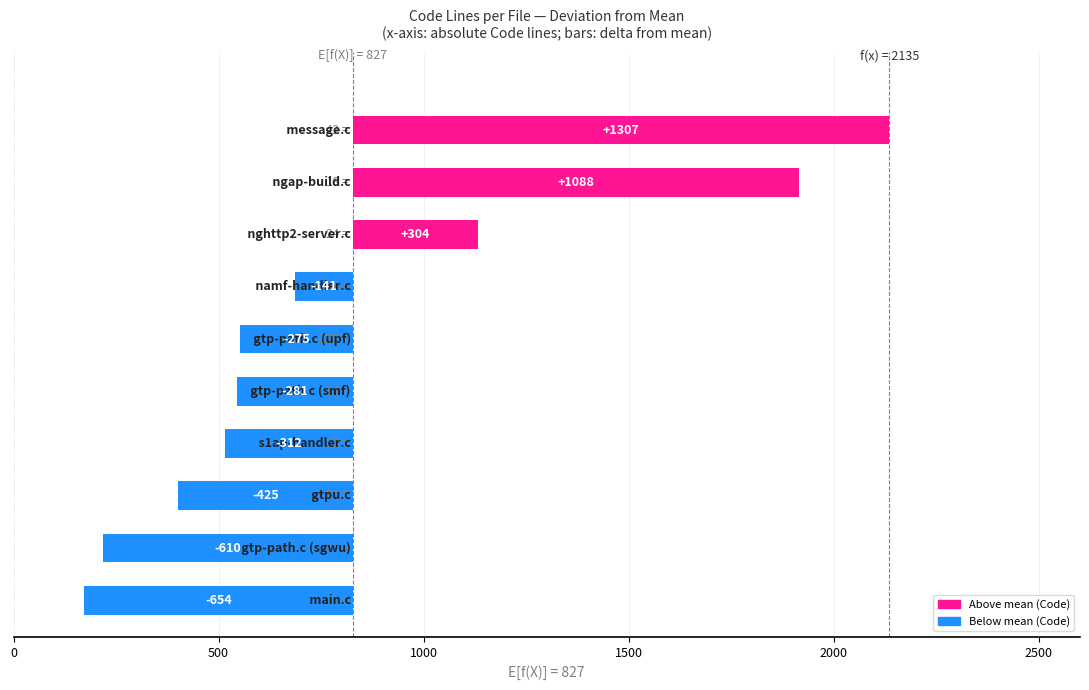

True or false: comments has a value of 89 at 3.

False